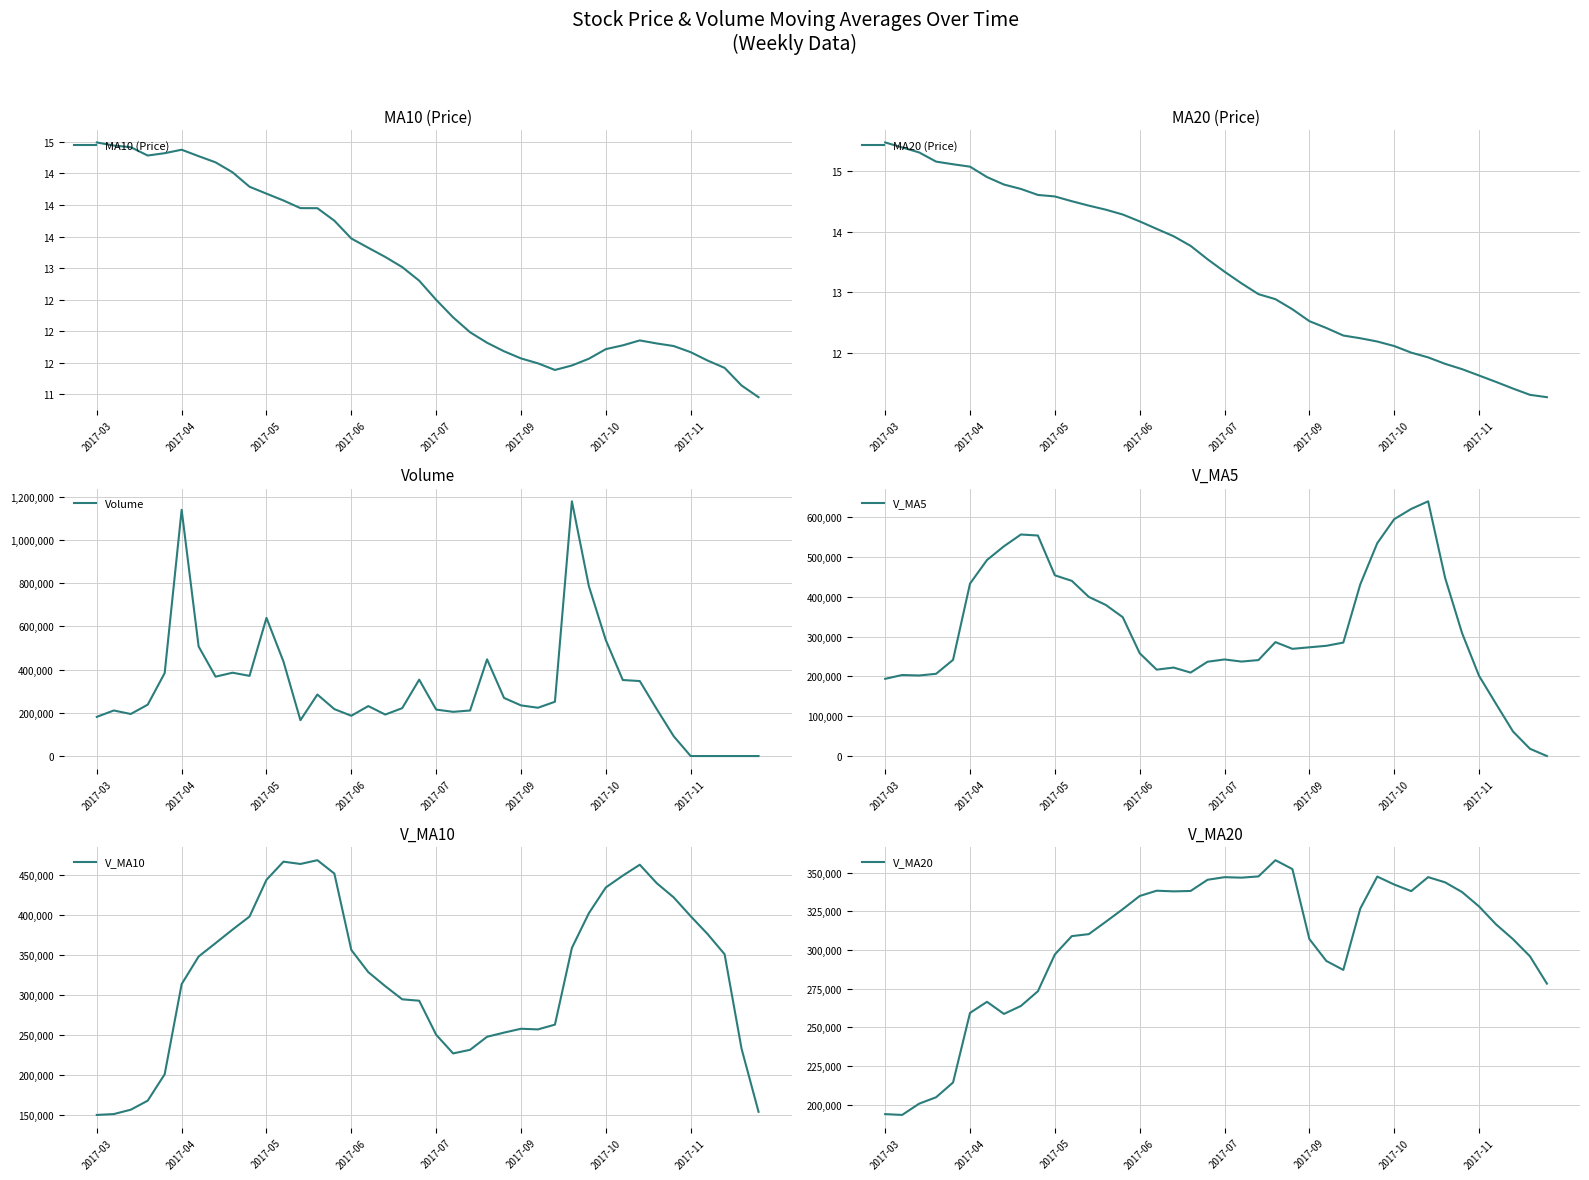

Which series has the widest spread of values?

Volume